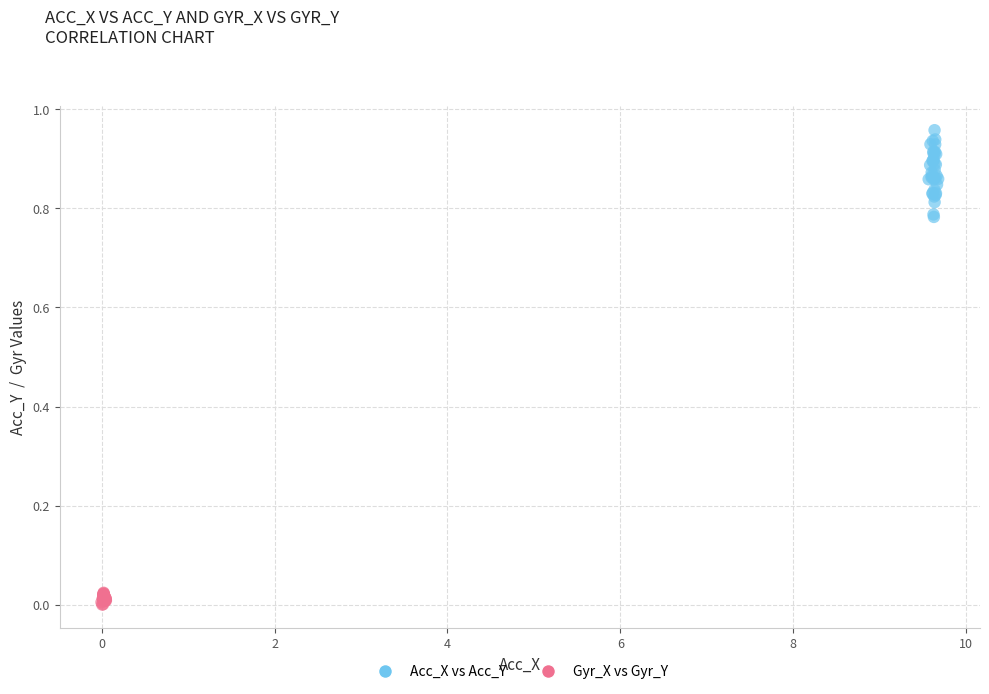

Which series has the widest spread of Y values?

Acc_X vs Acc_Y